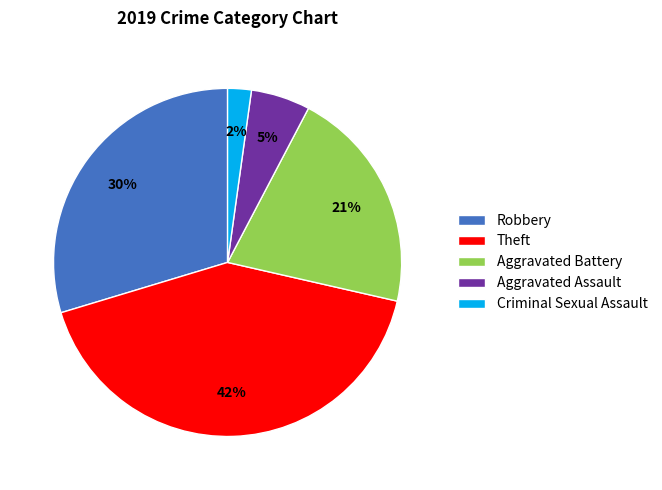

The Theft slice represents 42% of the pie. True or false?

True